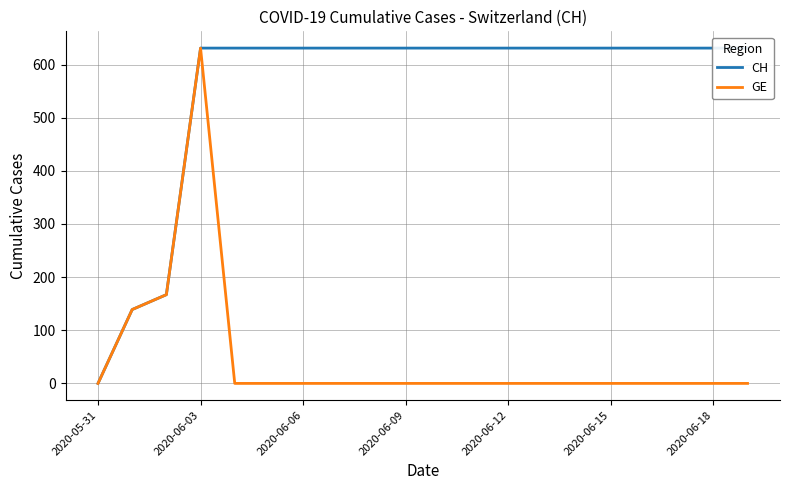

What is the label of the 3rd point from the right?

17